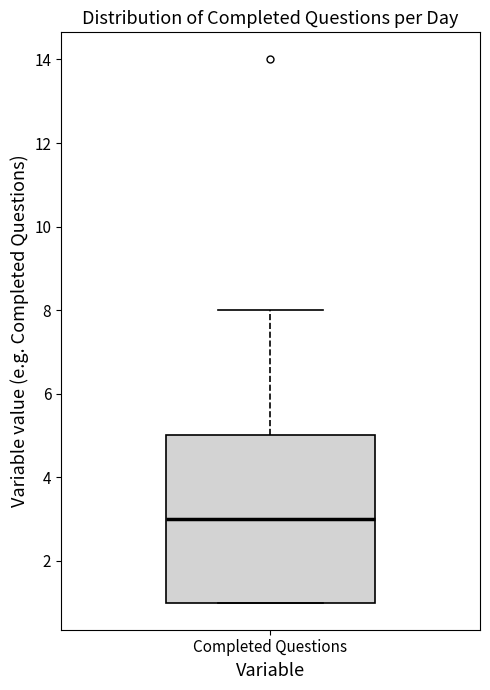

Where does the upper whisker of the box for Completed Questions end on the y-axis? The values are not printed on the chart, so give them approximately, as read against the axis.

8